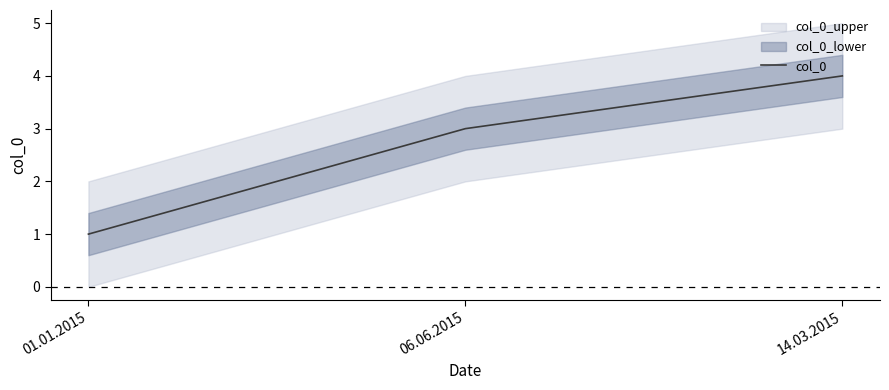

Is it true that the value at 01.01.2015 is 1?

False